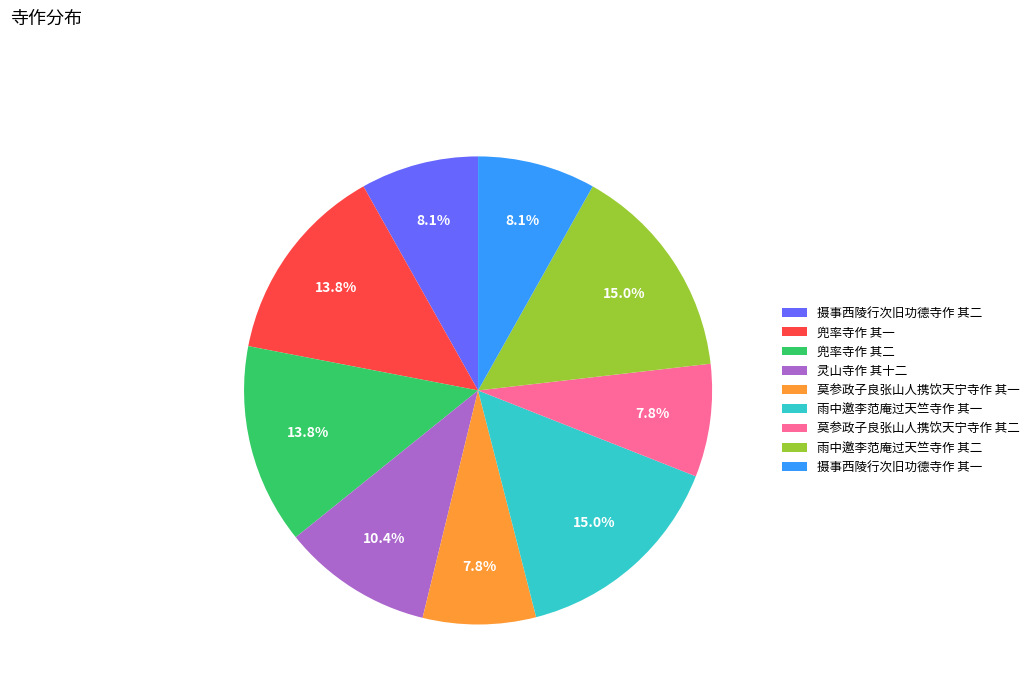

Does any single category account for the majority?

No